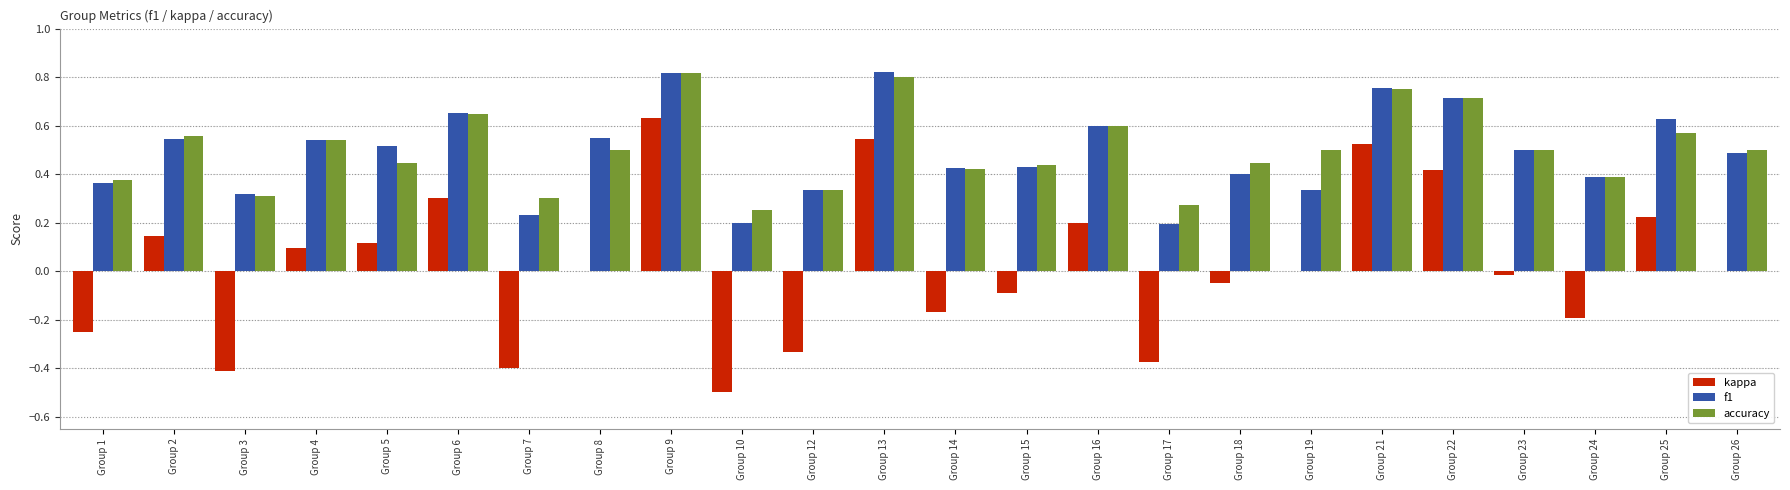

Is it true that accuracy equals 0.7 at Group 22?

True